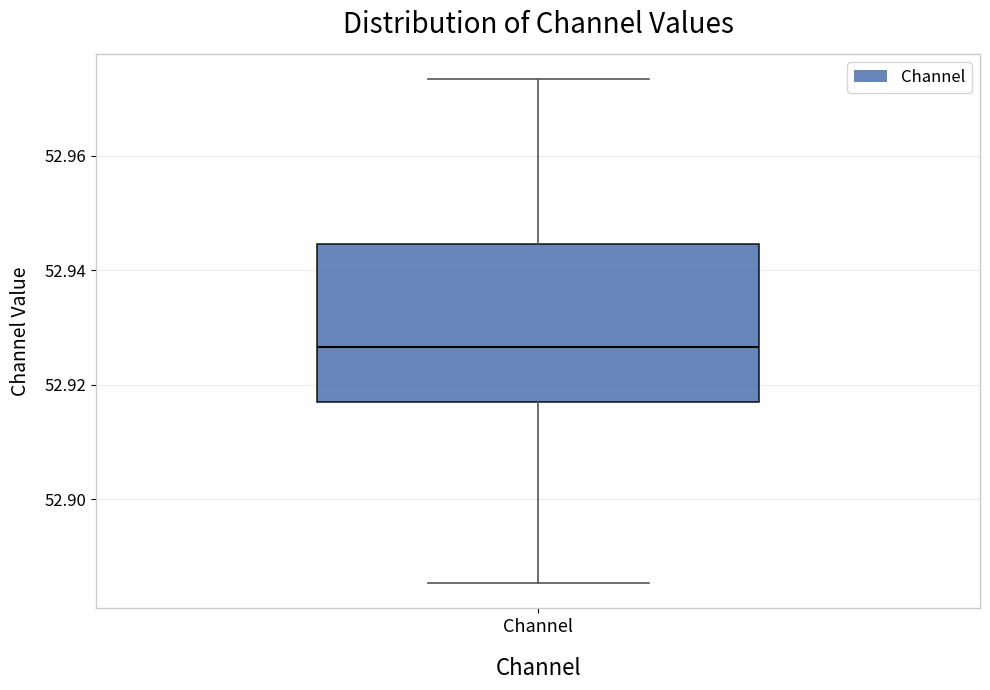

Transcribe this box plot: give where the median line is, the range the box spans, and where the two whiskers end, as read against the y-axis. The values are not printed on the chart, so give them approximately, as read against the axis.

median 52.926, box 52.916 to 52.944, whiskers 52.886 to 52.974